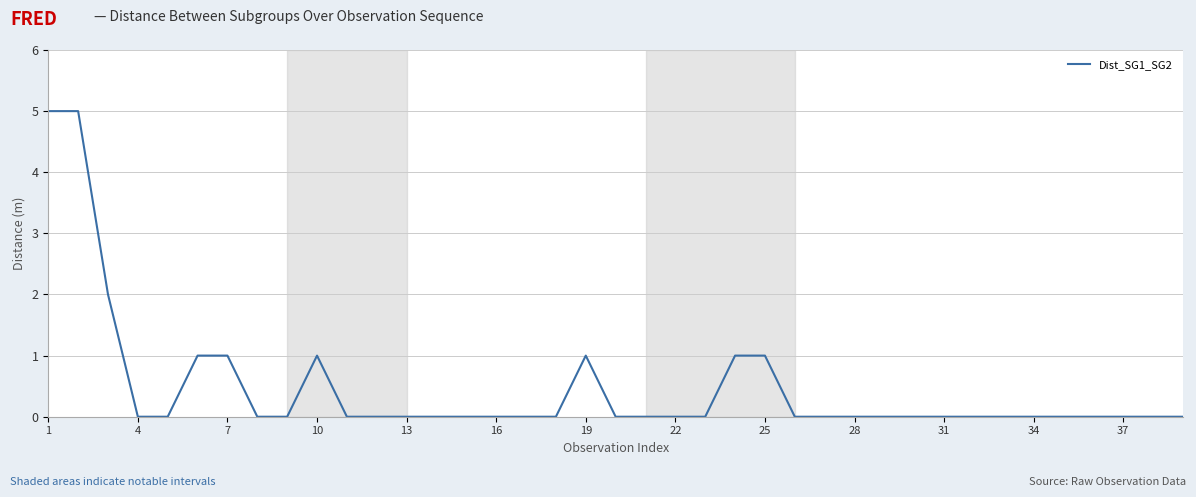

What is the greatest value displayed?

5